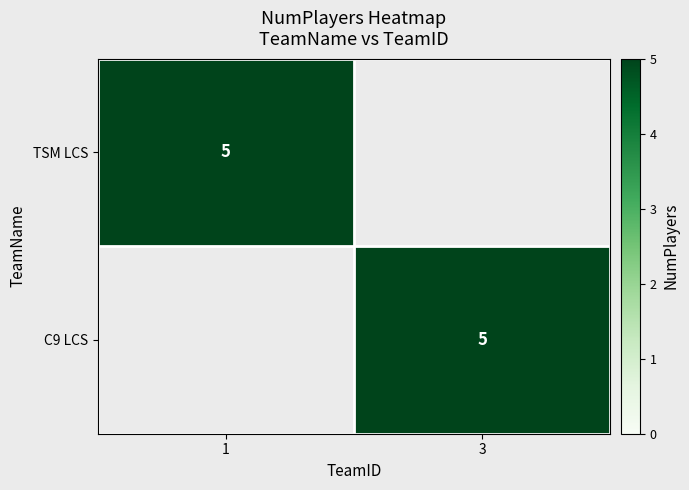

The value of TSM LCS at 1 is 5. True or false?

True